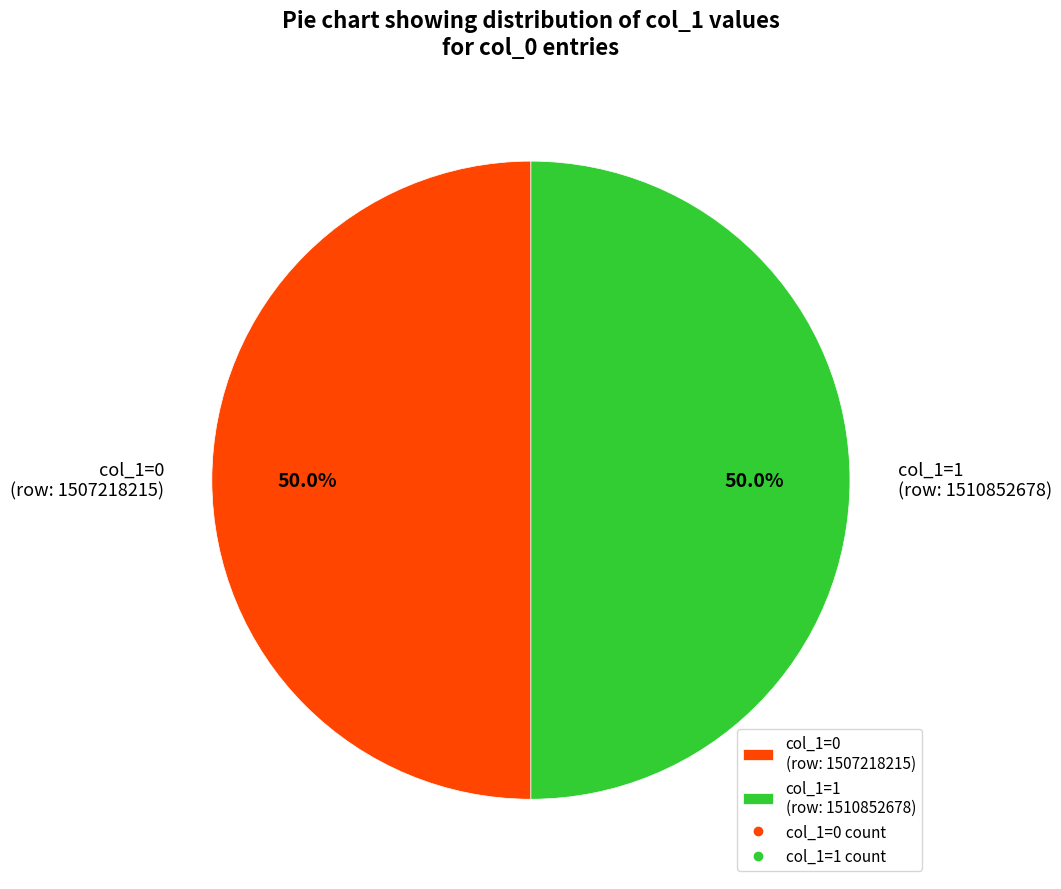

Combined, do col_1=1 (row: 1510852678) and col_1=0 (row: 1507218215) account for over 50%?

Yes